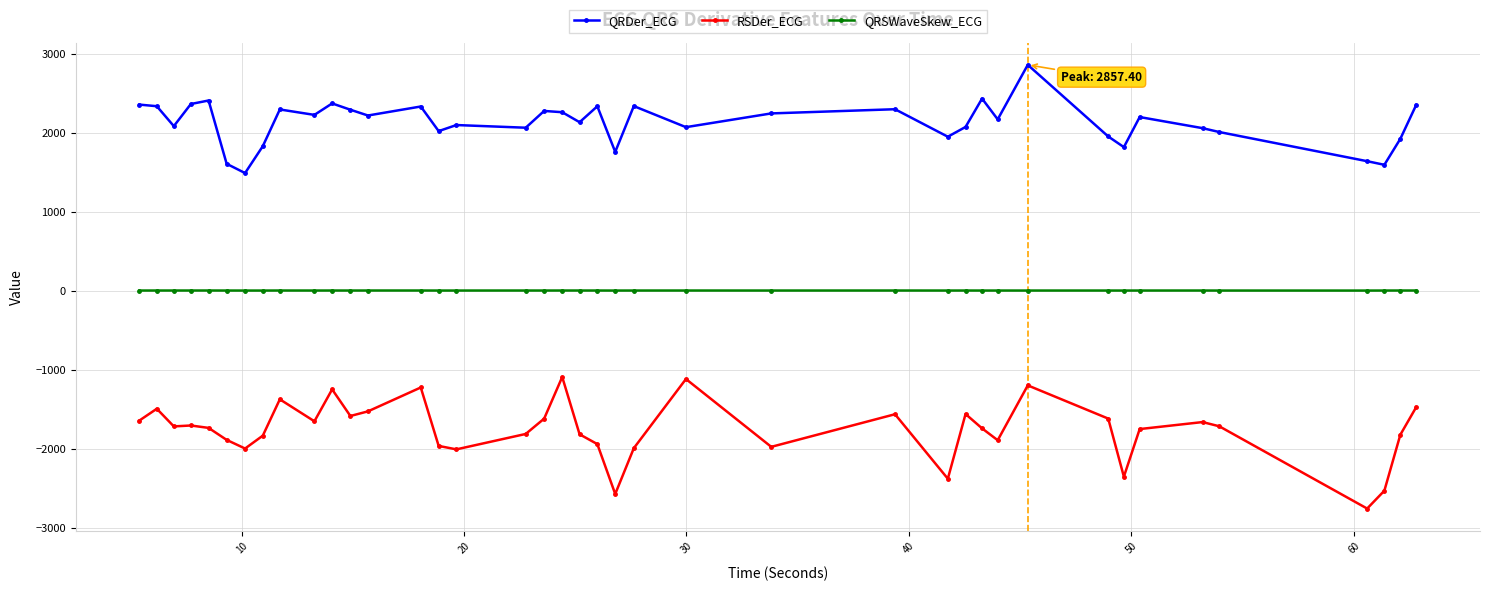

How many series are shown in this chart?

3